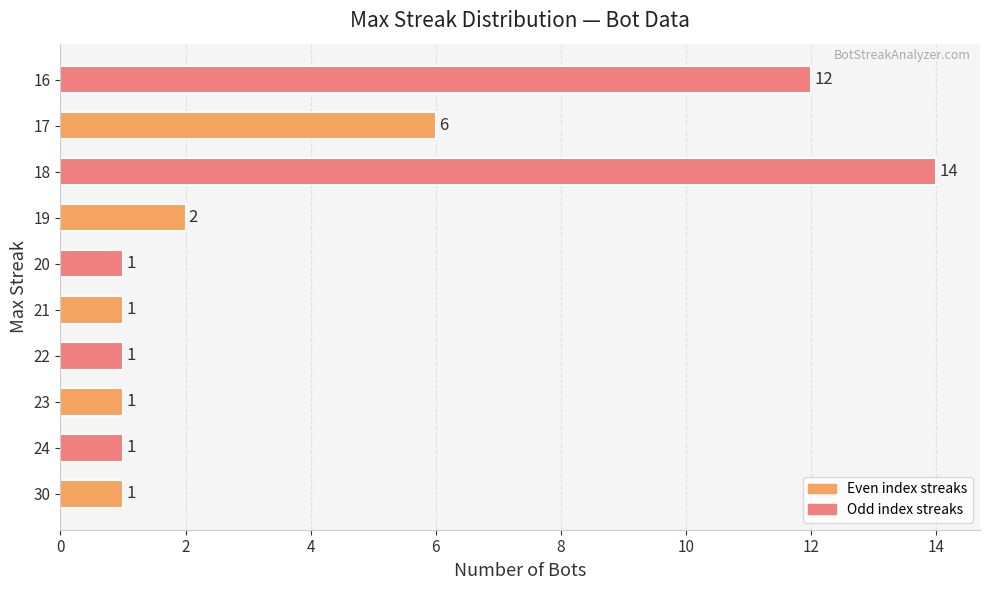

Where is the data nearest to the value 7?

17